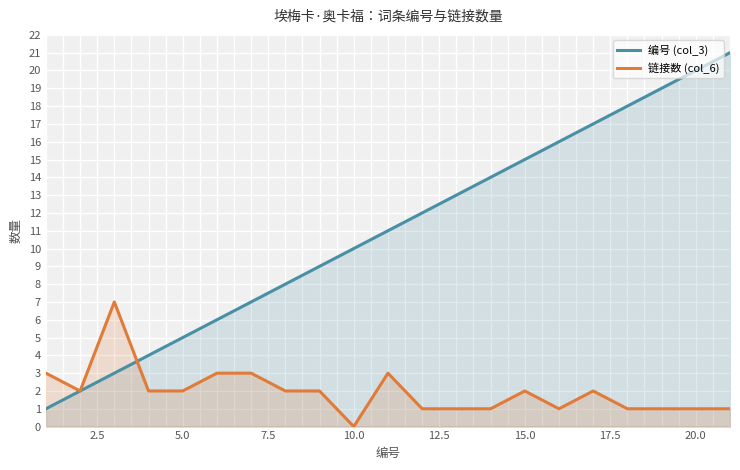

True or false: 编号 (col_3) has a value of 20 at 20.0.

True